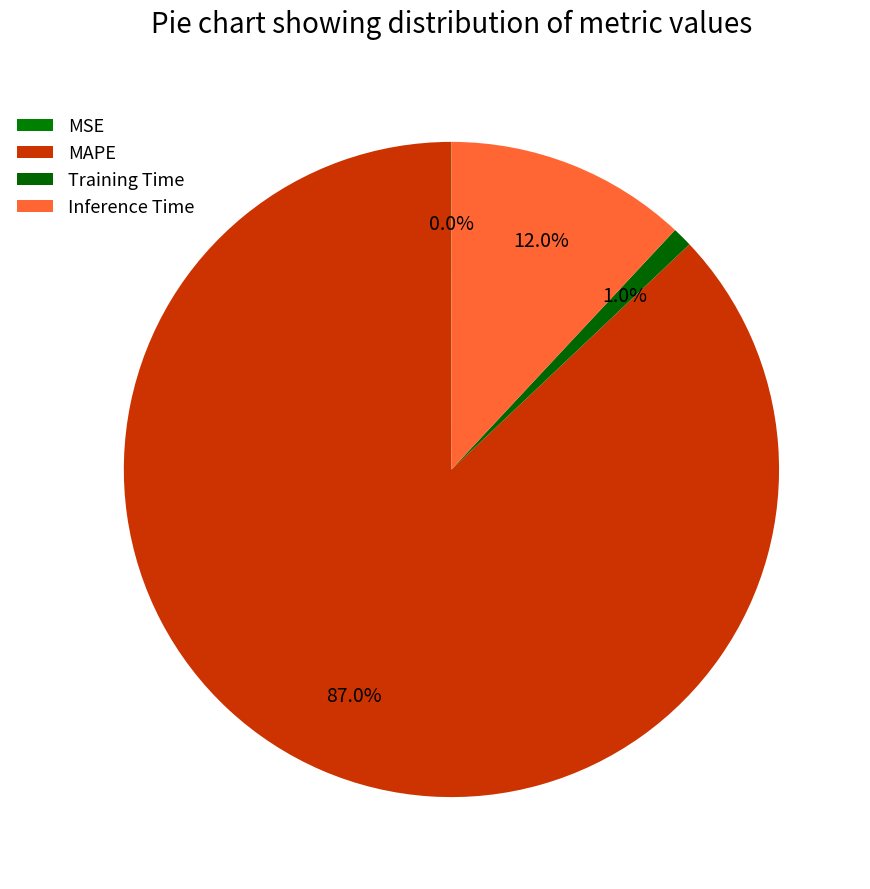

The Inference Time slice represents 1% of the pie. True or false?

False